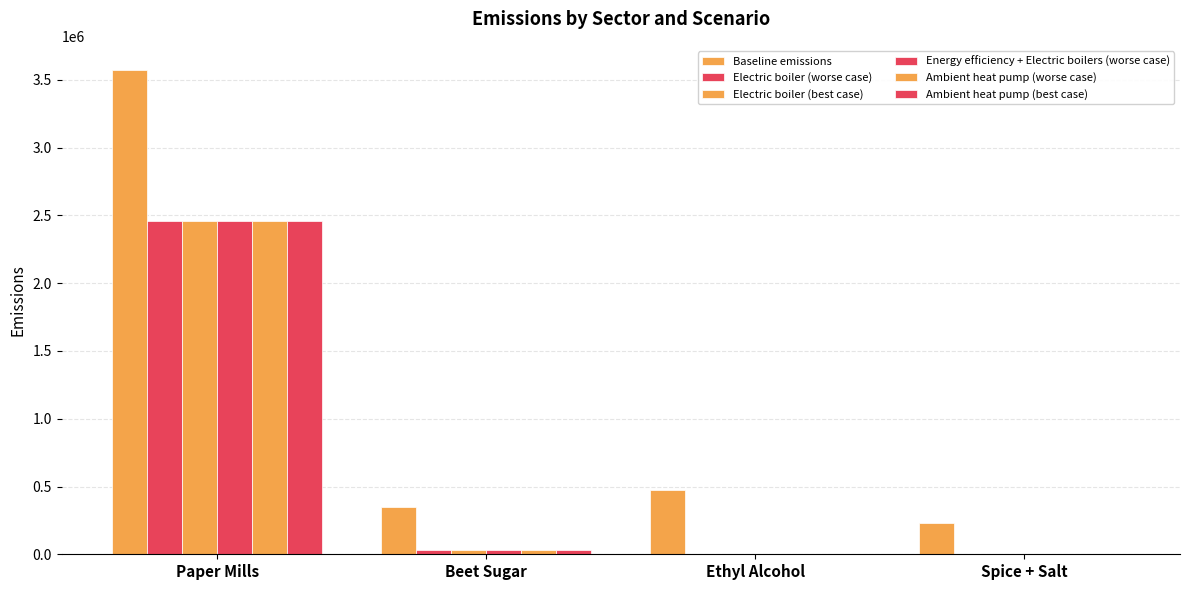

Reading right to left, list all the values displayed in this chart.

Baseline emissions: Spice + Salt=232931	Ethyl Alcohol=477384	Beet Sugar=349313	Paper Mills=3572647
Electric boiler (worse case): Spice + Salt=0	Ethyl Alcohol=0	Beet Sugar=28225	Paper Mills=2460410
Electric boiler (best case): Spice + Salt=0	Ethyl Alcohol=0	Beet Sugar=28225	Paper Mills=2460410
Energy efficiency + Electric boilers (worse case): Spice + Salt=0	Ethyl Alcohol=0	Beet Sugar=28225	Paper Mills=2460410
Ambient heat pump (worse case): Spice + Salt=0	Ethyl Alcohol=0	Beet Sugar=28225	Paper Mills=2460410
Ambient heat pump (best case): Spice + Salt=0	Ethyl Alcohol=0	Beet Sugar=28225	Paper Mills=2460410